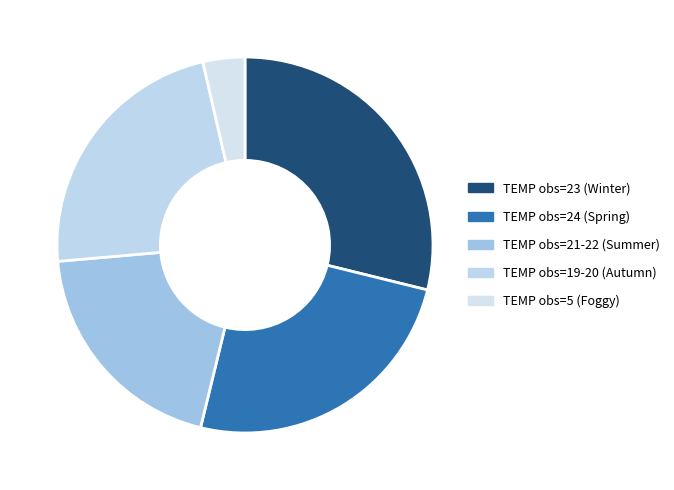

What is the largest slice in the pie chart?

TEMP obs=23 (Winter)